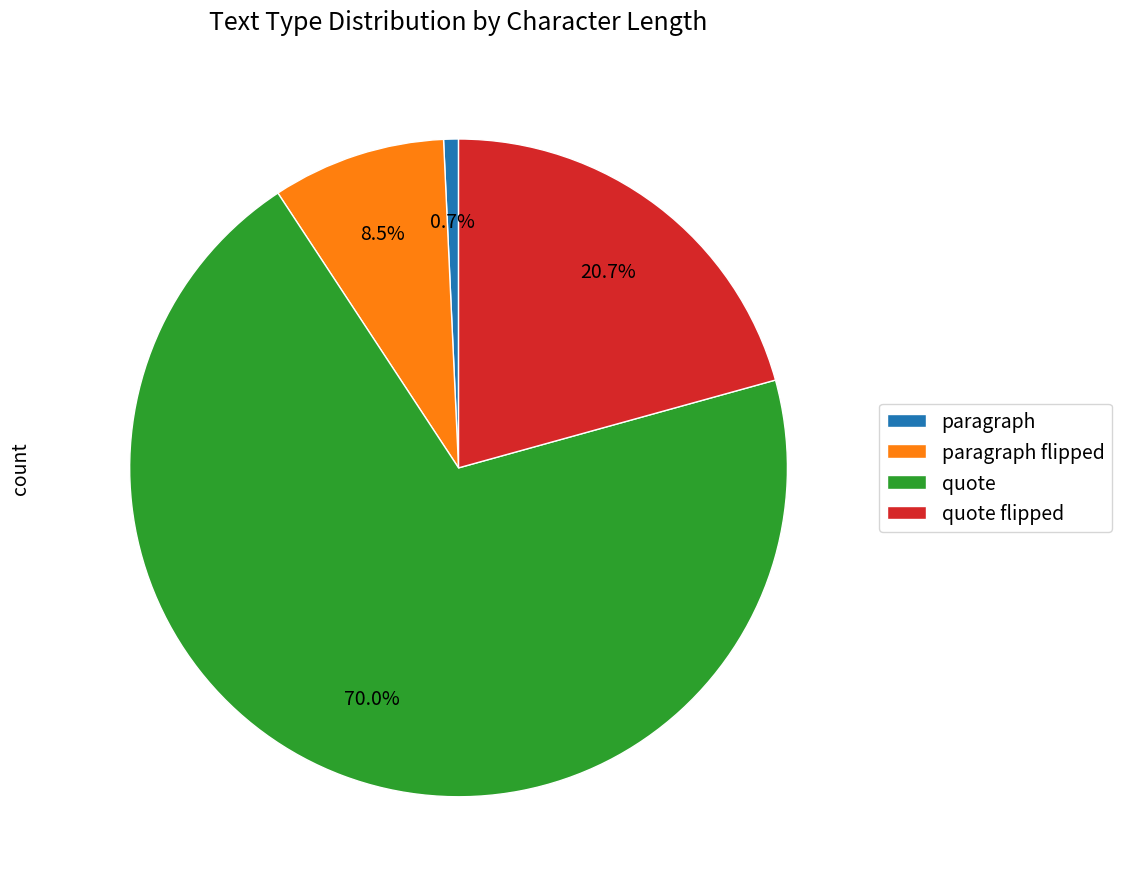

What percentage is the quote flipped slice, to the nearest percent?

21%